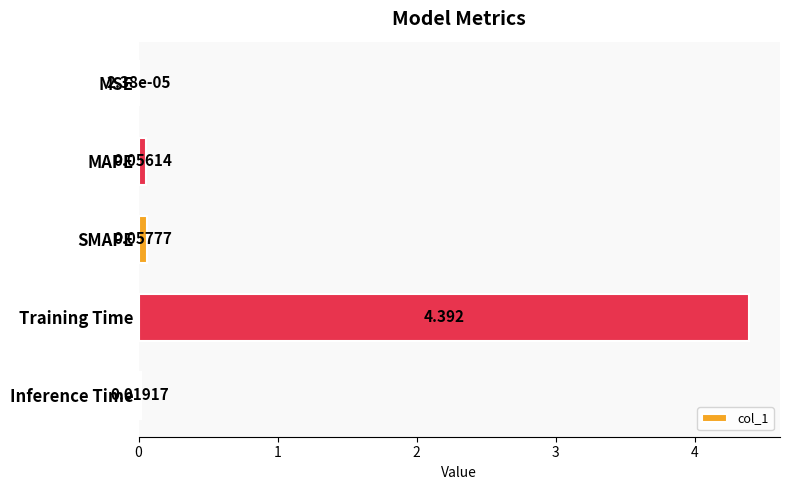

Which label corresponds to the largest value in the chart?

Training Time